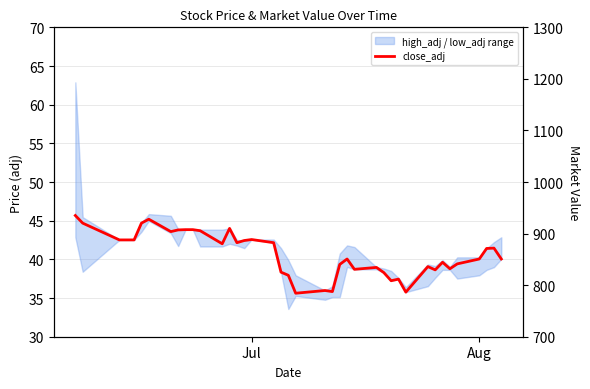

What is the highest value of the close_adj series?

45.7